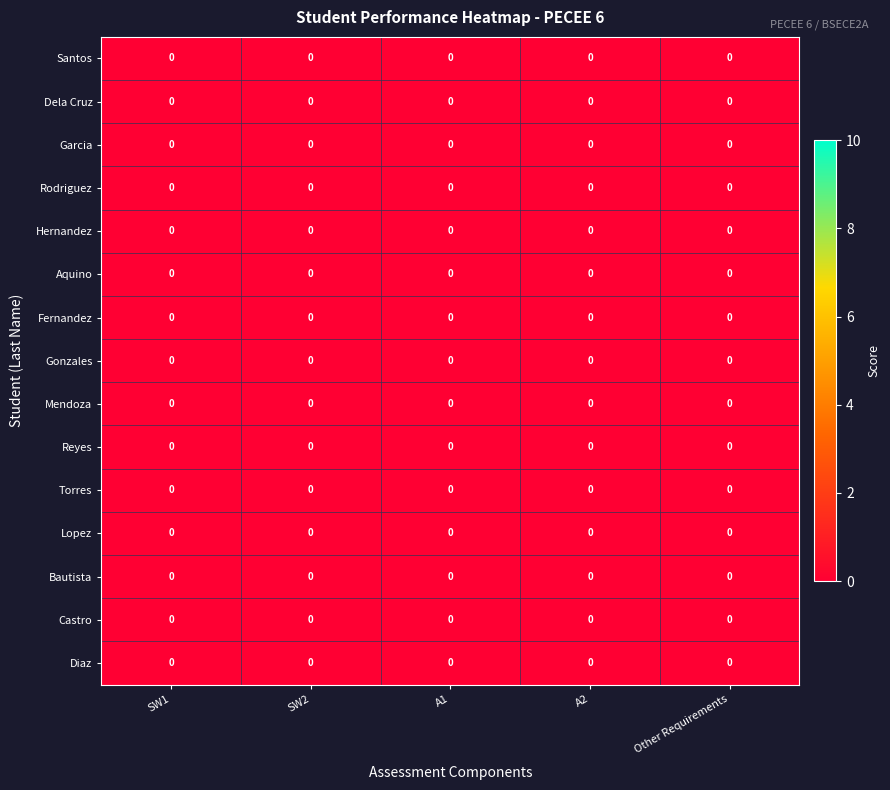

At how many categories does at least one series exceed 0?

5